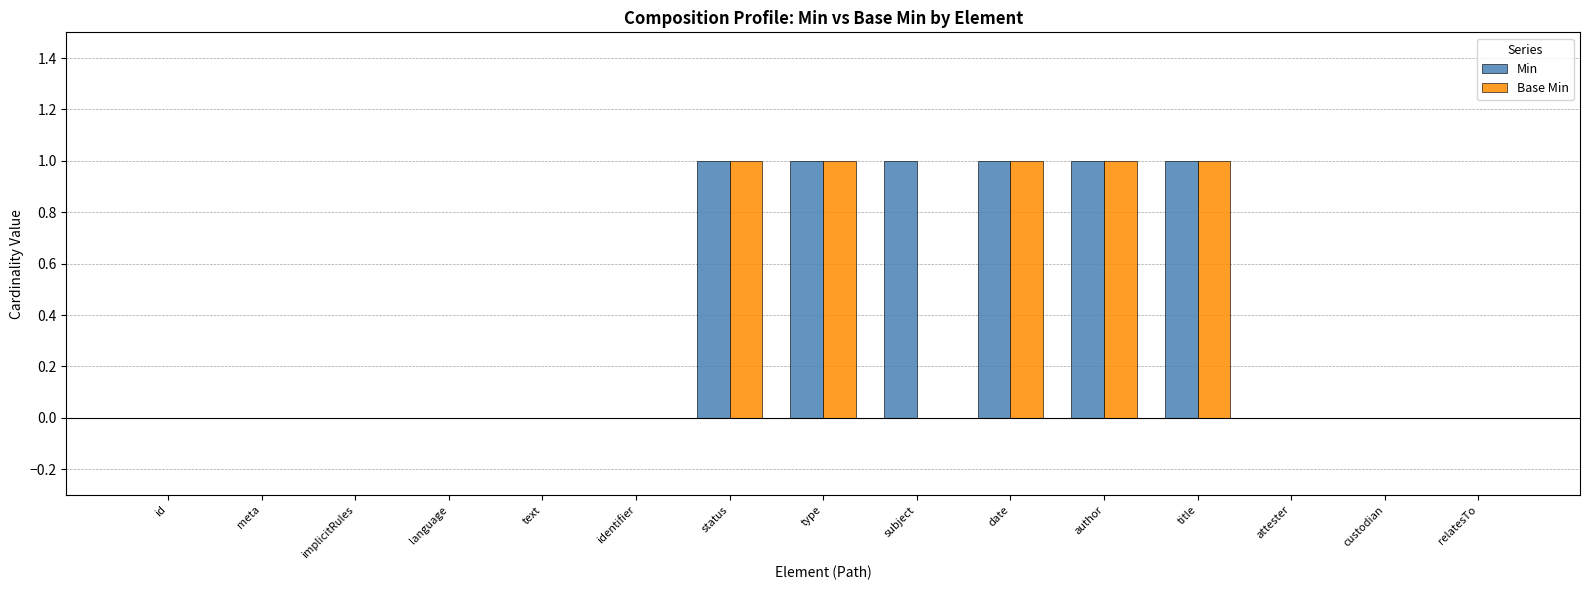

What are all the series names shown in the legend?

Min, Base Min